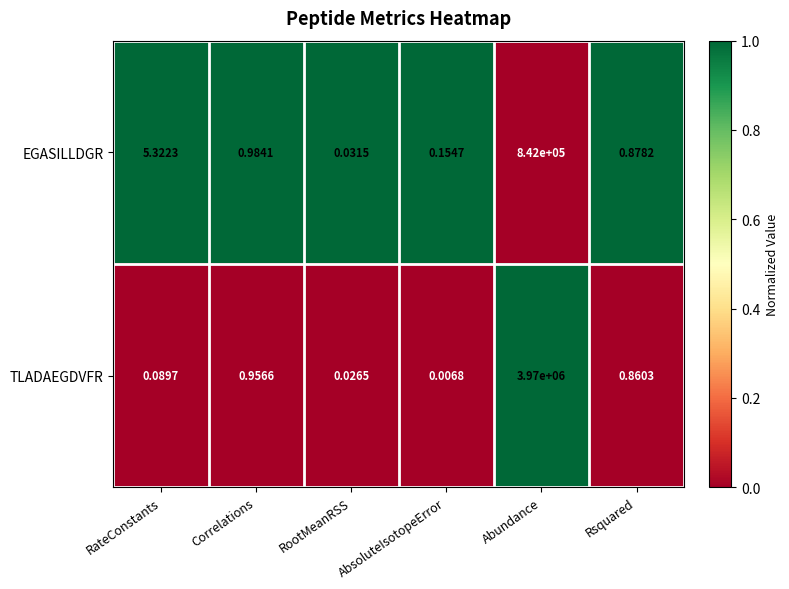

Count the number of data series in this chart.

2